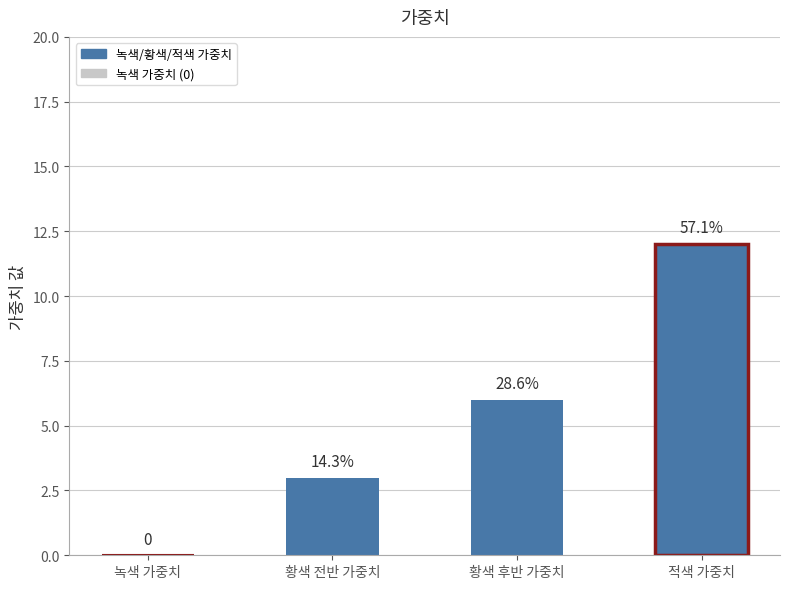

What is the sum of all values?

21